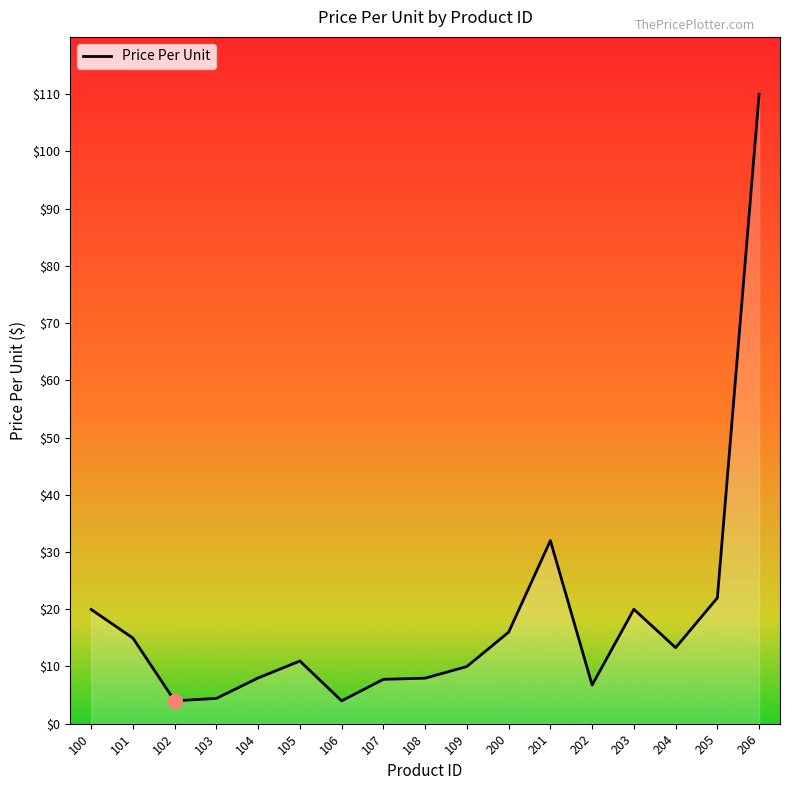

True or false: the data shows 12.2 at 205.

False